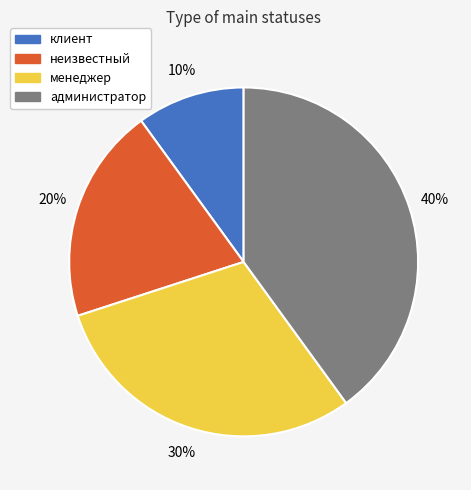

Does администратор represent more than half of the total?

No